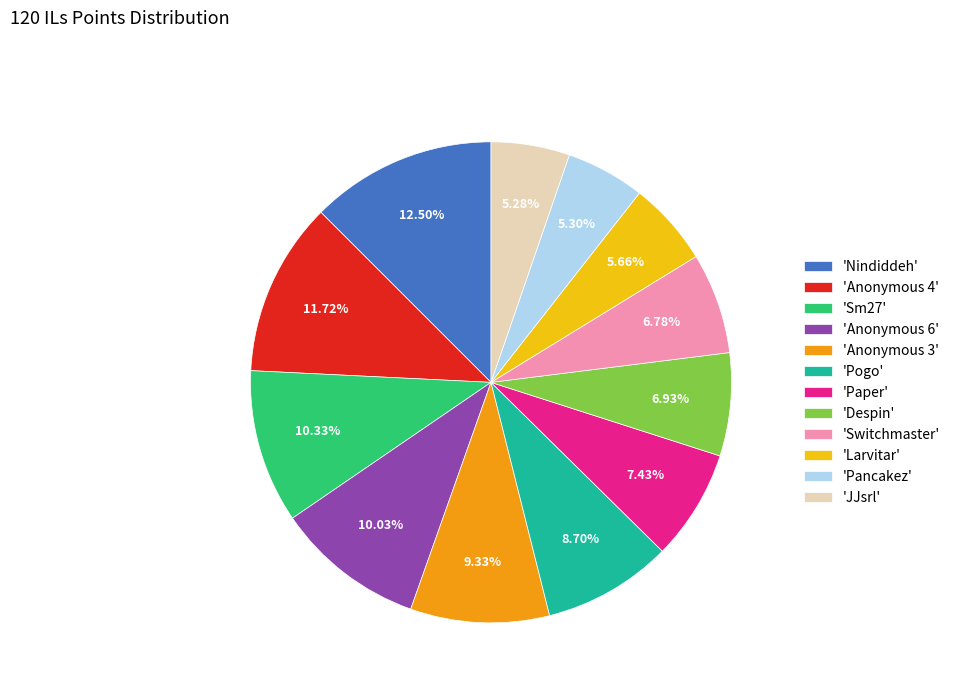

Is 'Switchmaster' the majority of the pie?

No